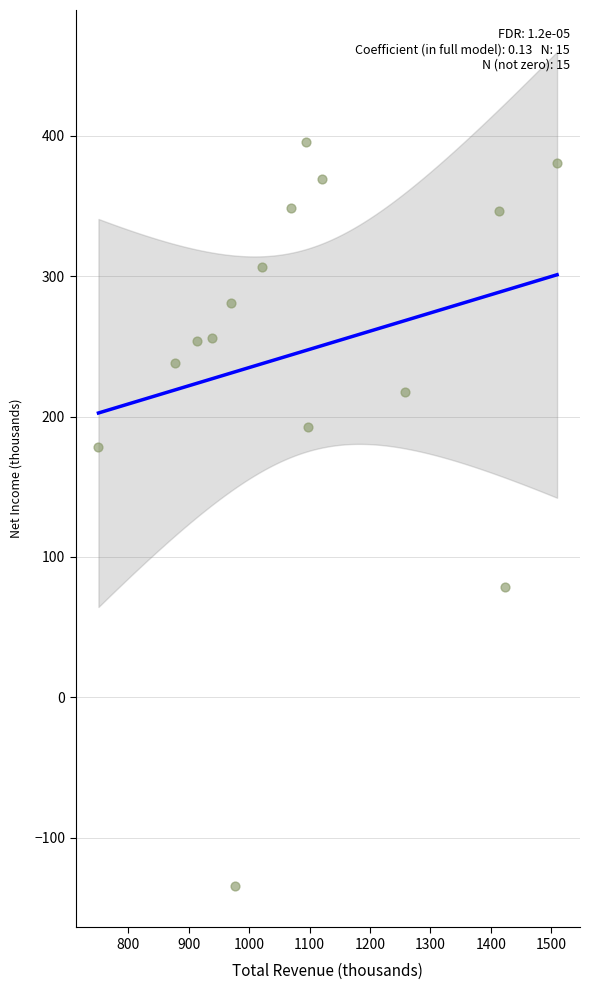

What is the range of X values (max minus min)?

758.8